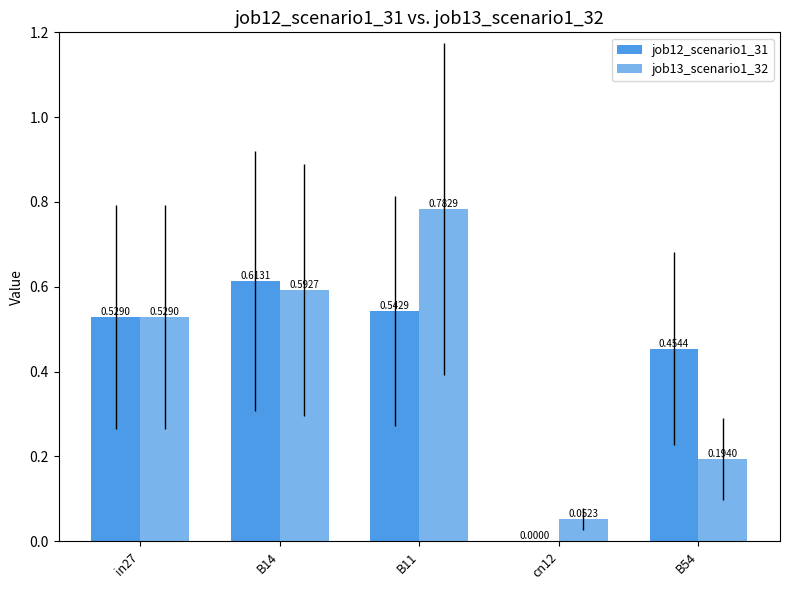

Does the chart contain stacked bars?

No